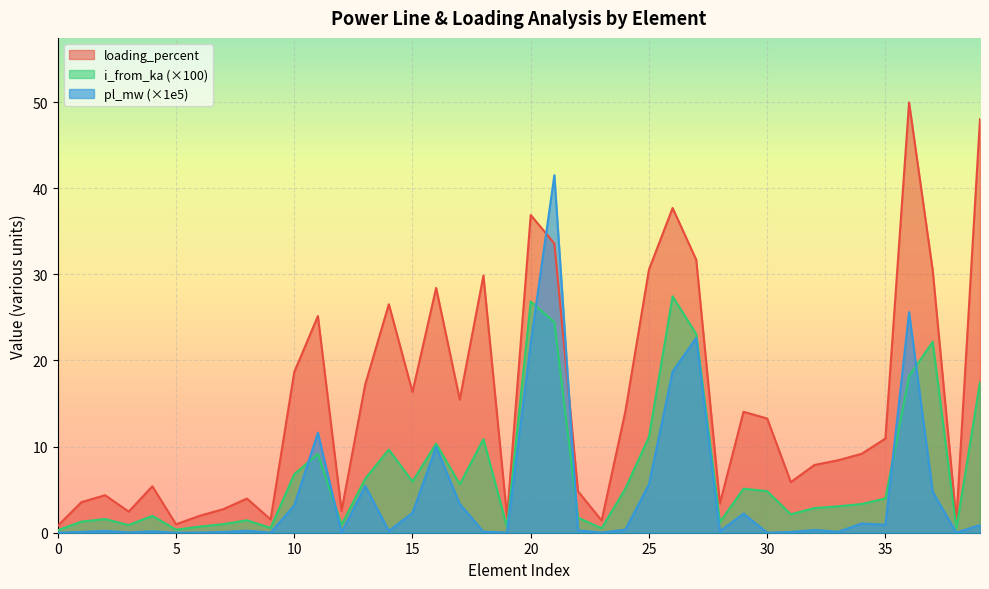

Where does the loading_percent series first go above 10?

10